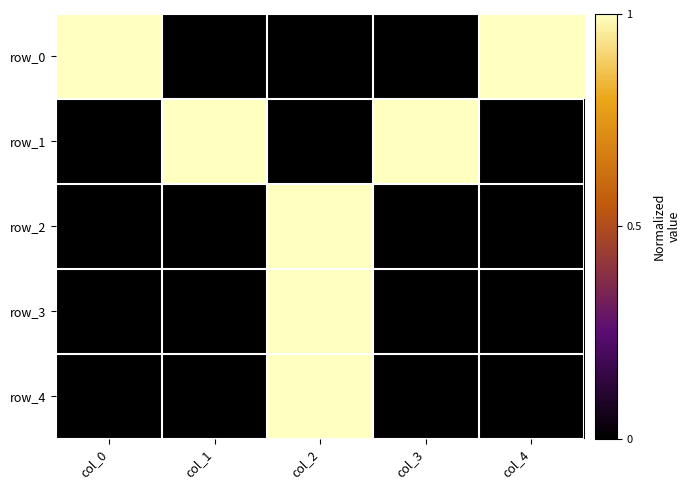

Which category has the highest value in the row_2 series?

col_2